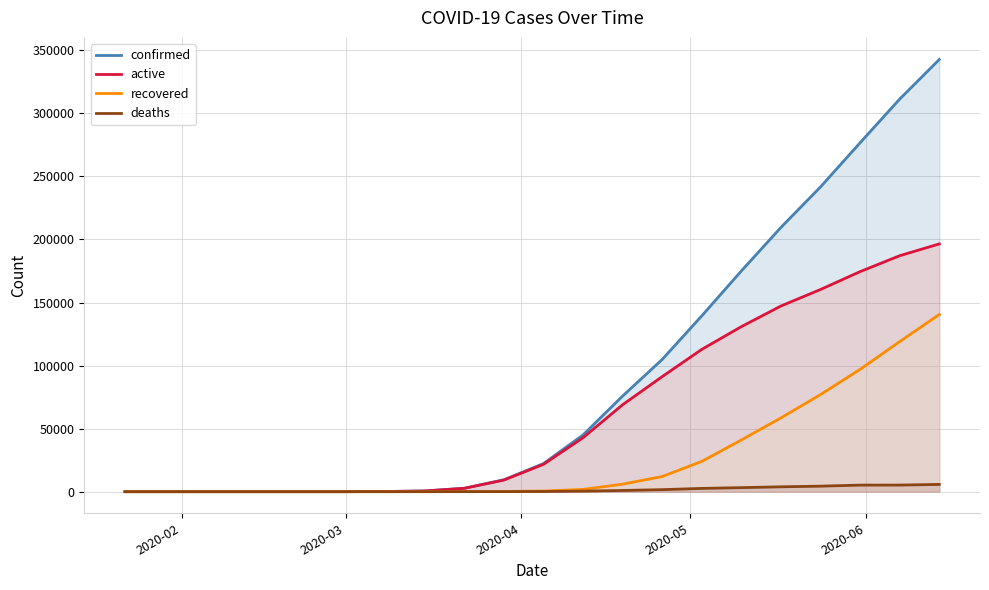

True or false: active and confirmed intersect in this chart.

False